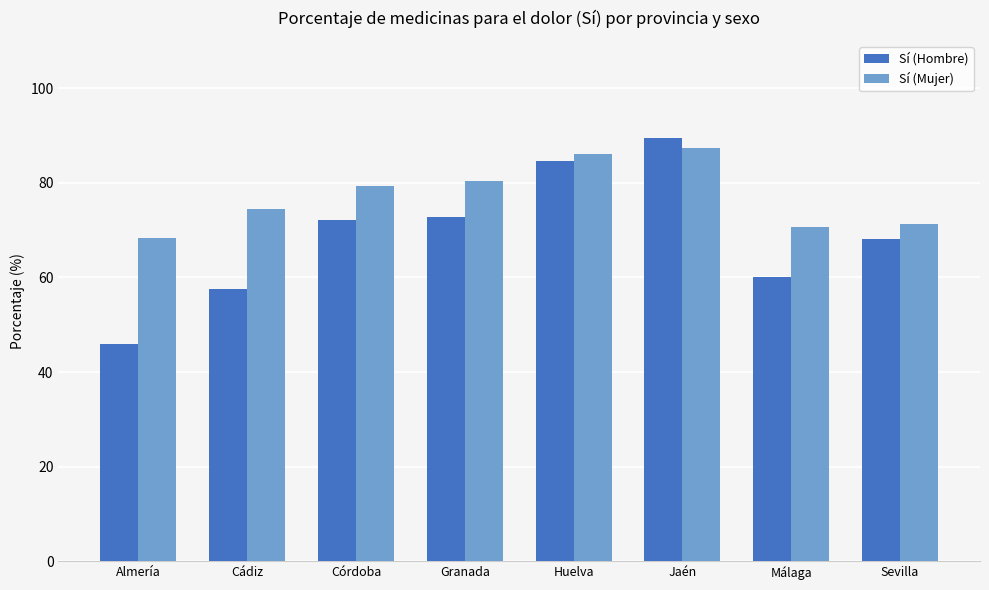

What is the highest value of the Sí (Hombre) series?

89.5